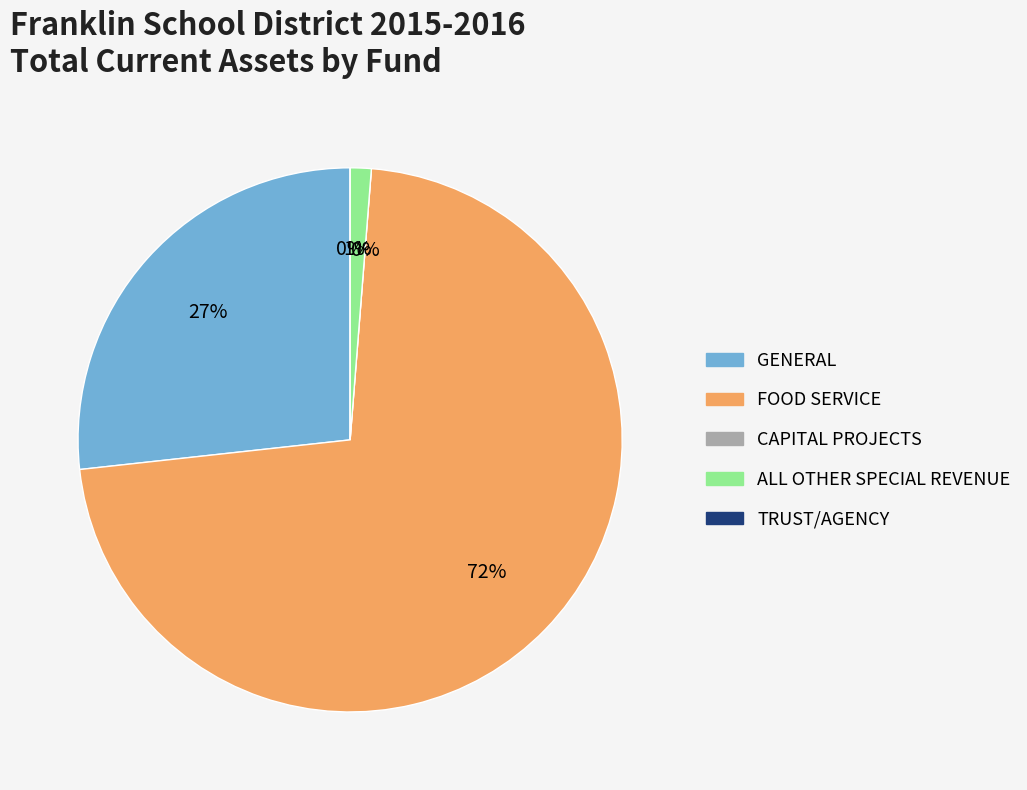

How many slices are in this pie chart?

5